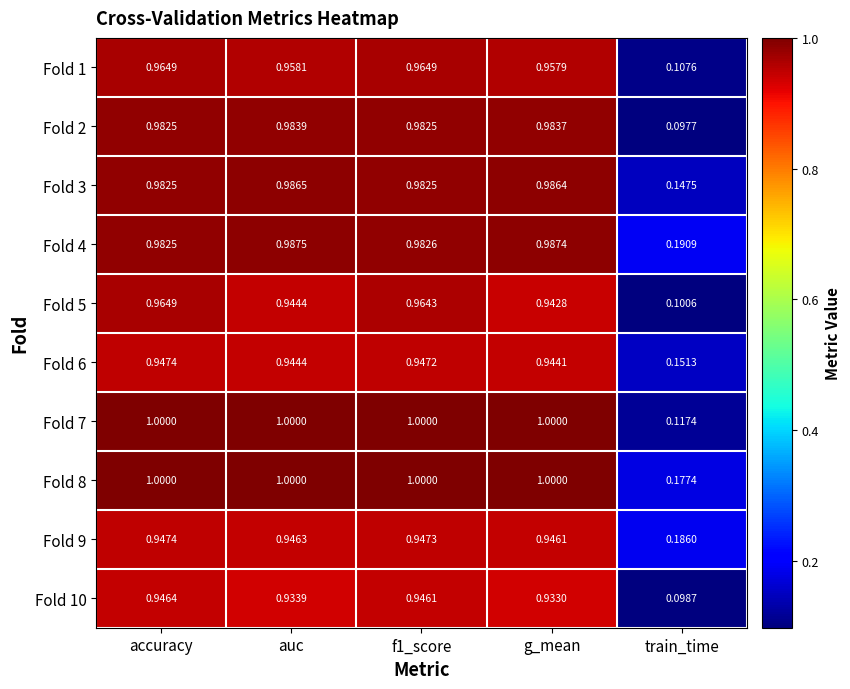

At which category is the sum across all series the highest?

accuracy